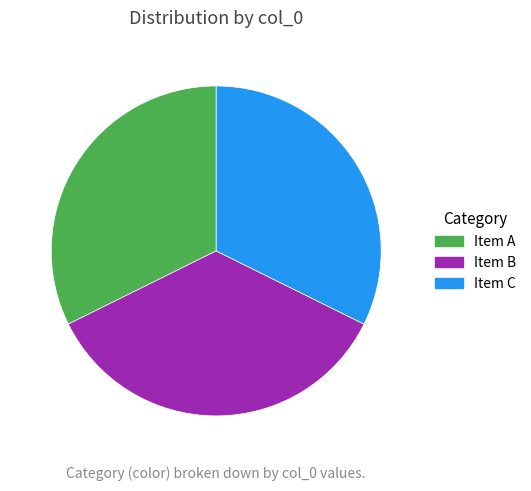

How many slices are in this pie chart?

3